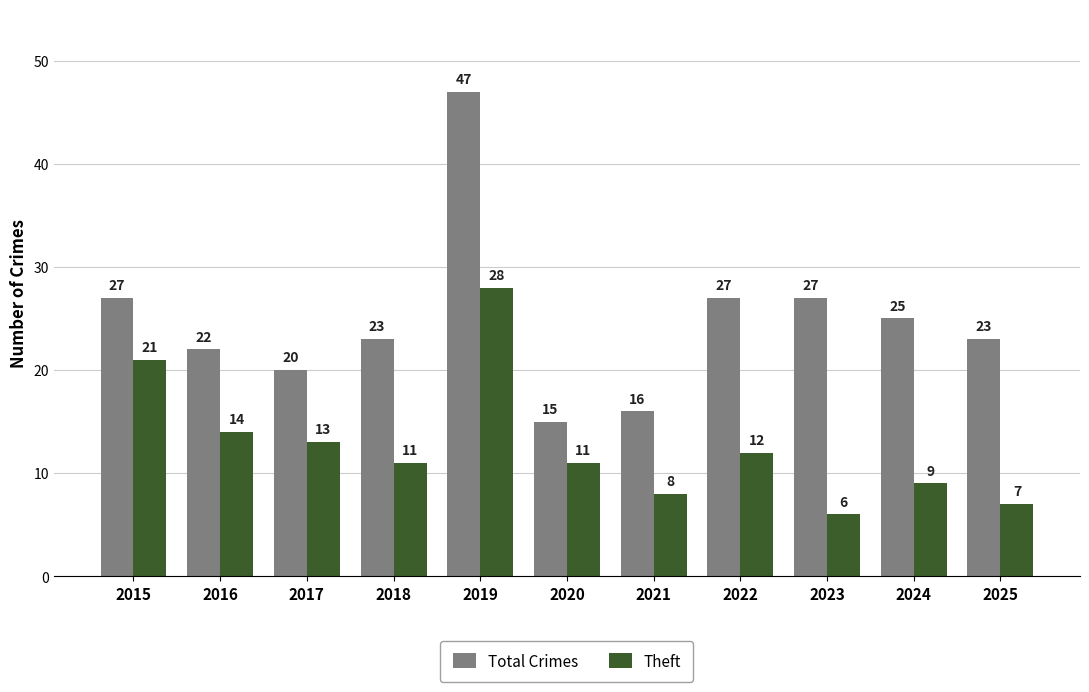

What are all the series names shown in the legend?

Total Crimes, Theft